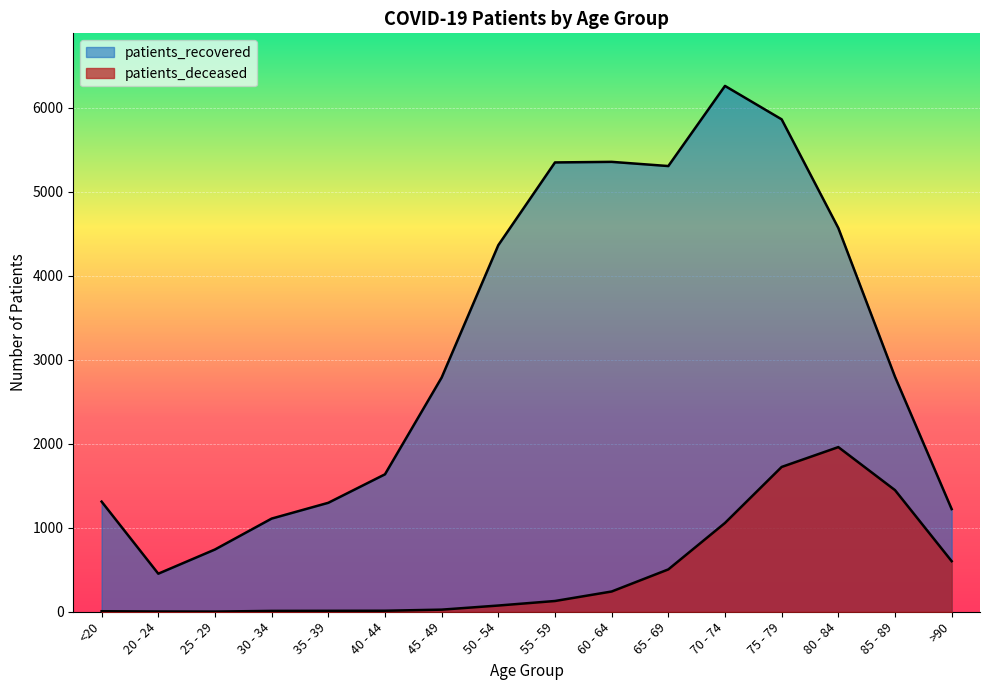

True or false: patients_recovered has a value of 1109 at 30 - 34.

True